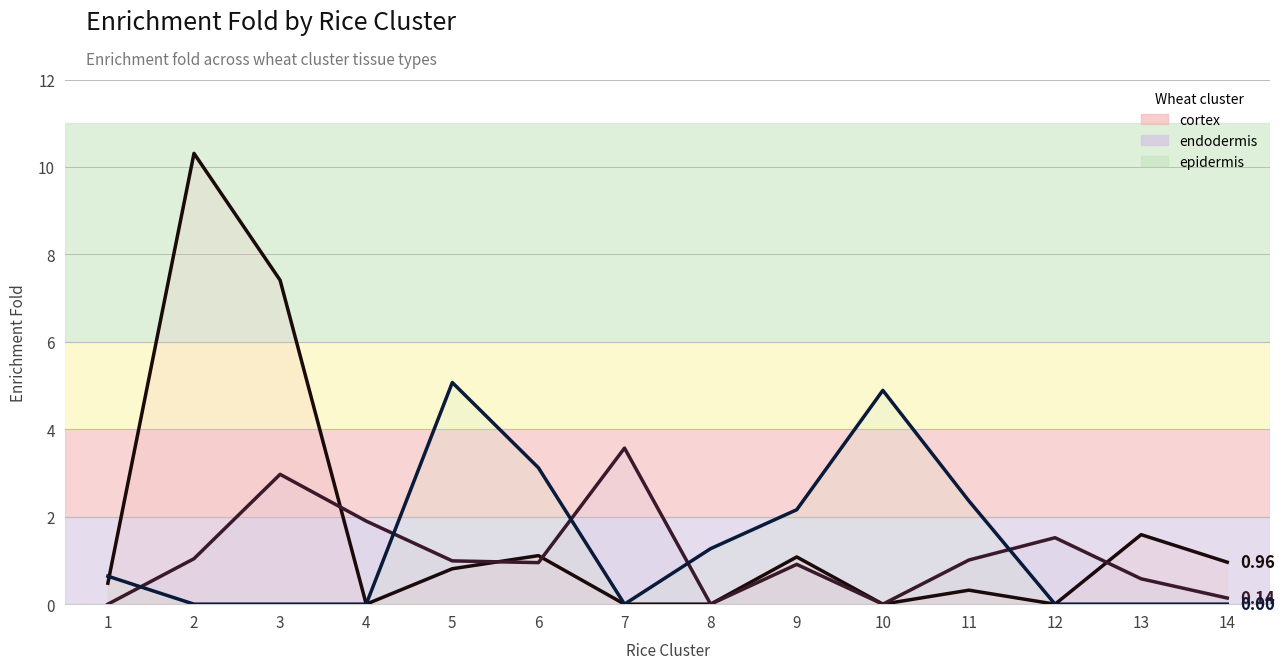

True or false: endodermis has a value of 1.3 at 3.

False